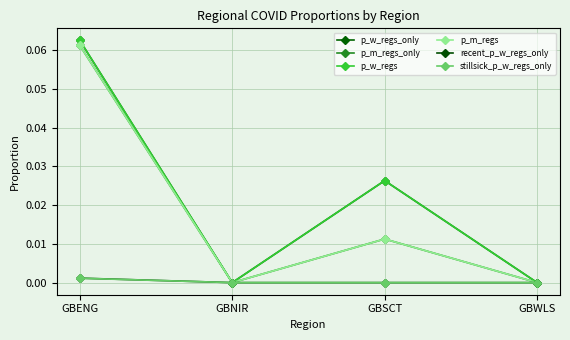

Is the value of recent_p_w_regs_only at GBENG greater than the value of p_m_regs at GBSCT?

No